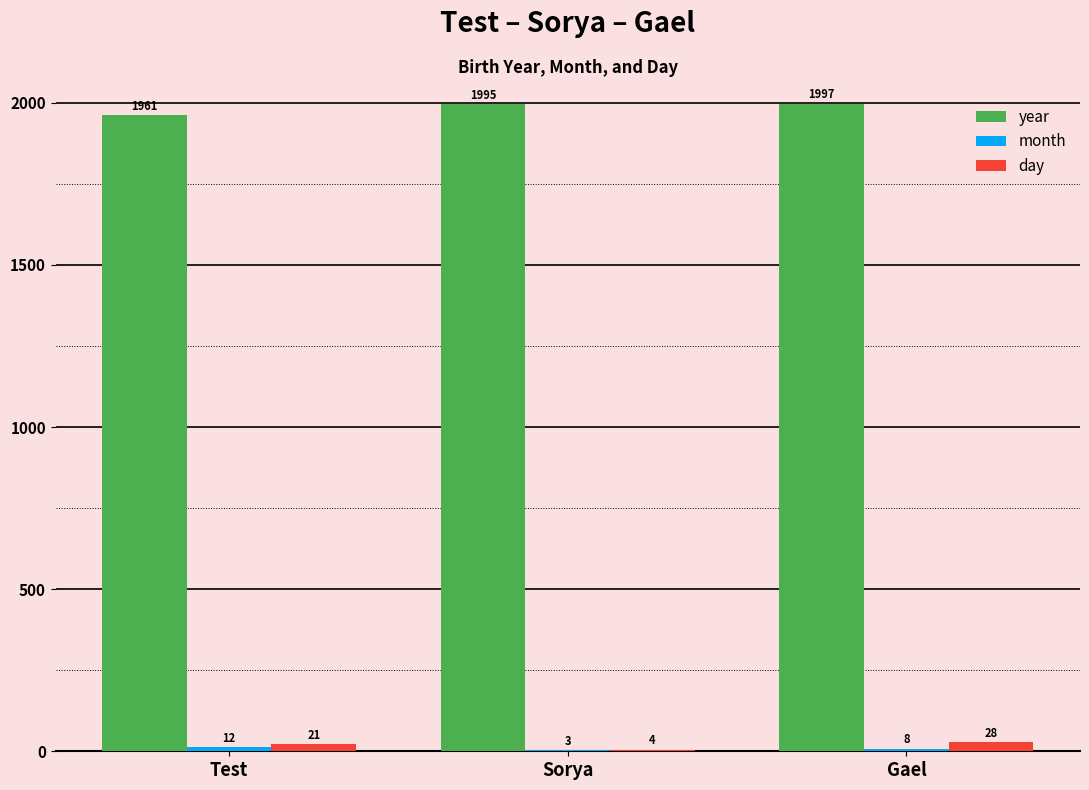

At which label is year closest to 1979?

Sorya